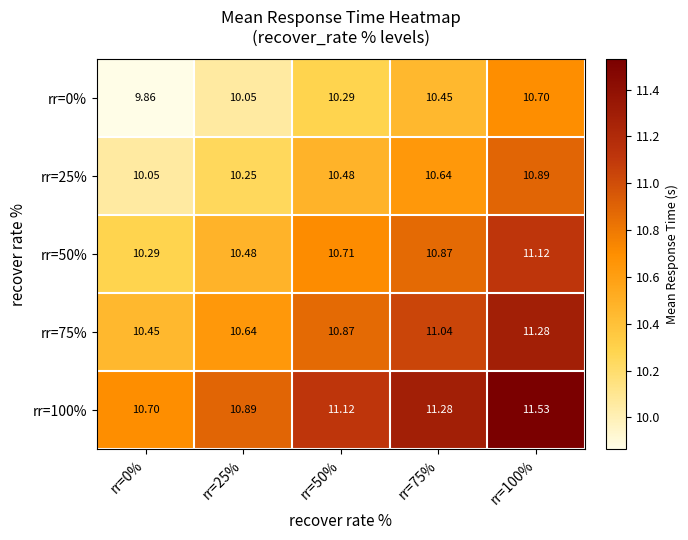

Rank the series at rr=75% from highest to lowest value.

rr=100%, rr=75%, rr=50%, rr=25%, rr=0%